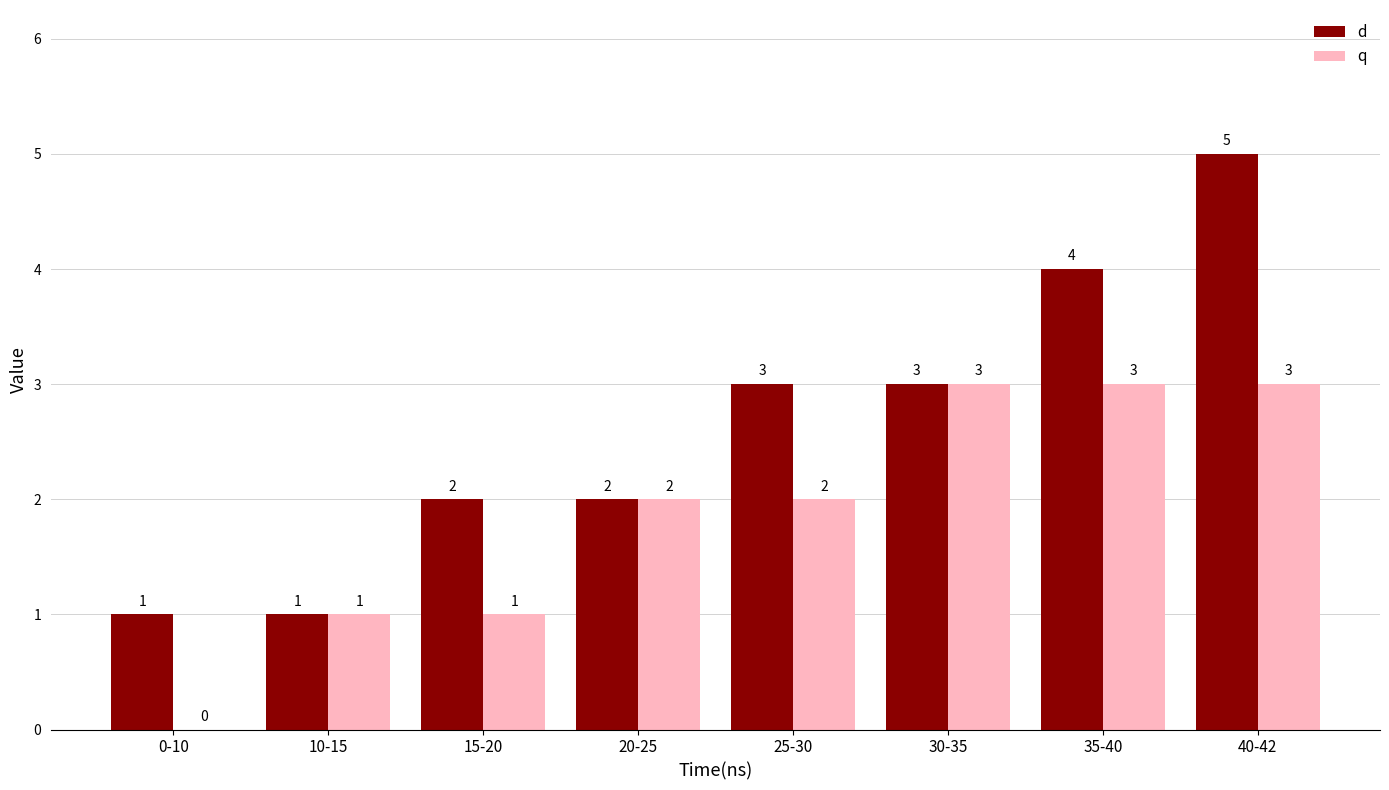

What is the sum of all d values?

21